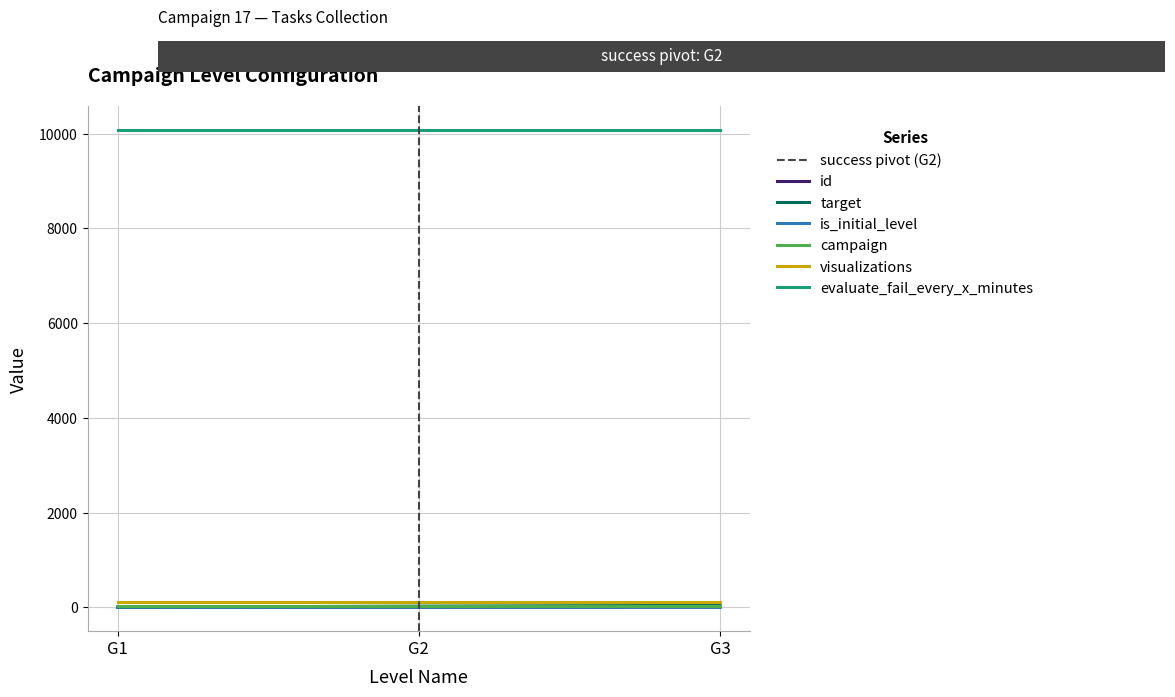

What is the maximum value shown in the chart?

10080